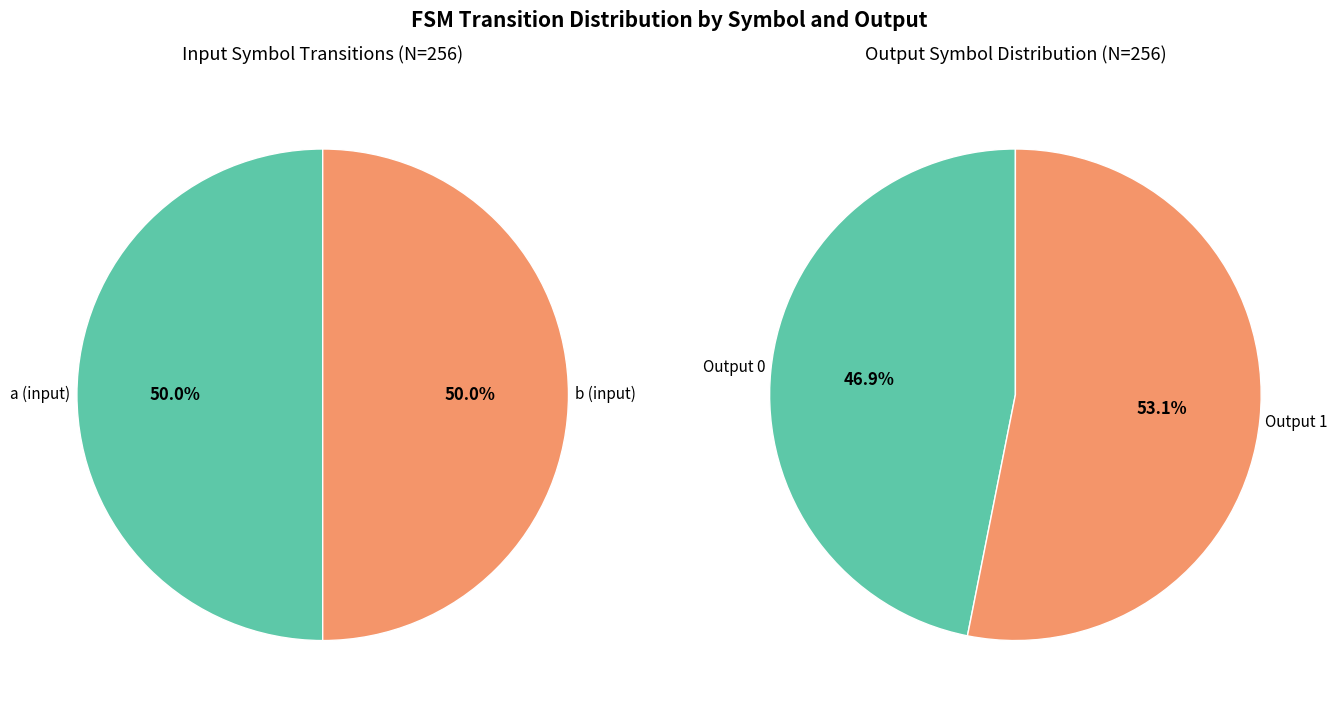

Does any single category account for the majority?

No